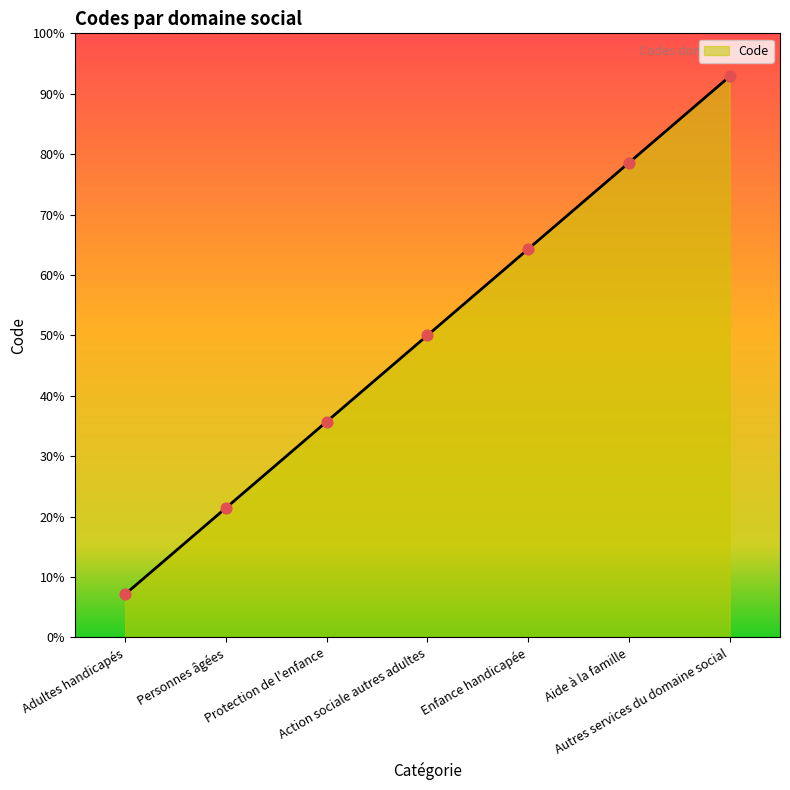

Between Action sociale autres adultes and Aide à la famille, which is larger?

Aide à la famille